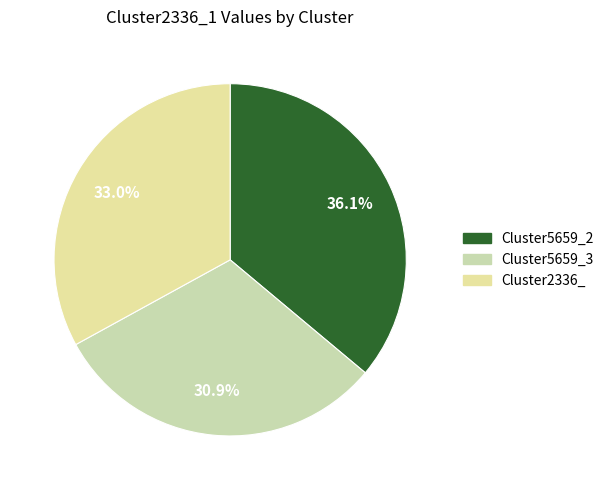

How many slices are in this pie chart?

3